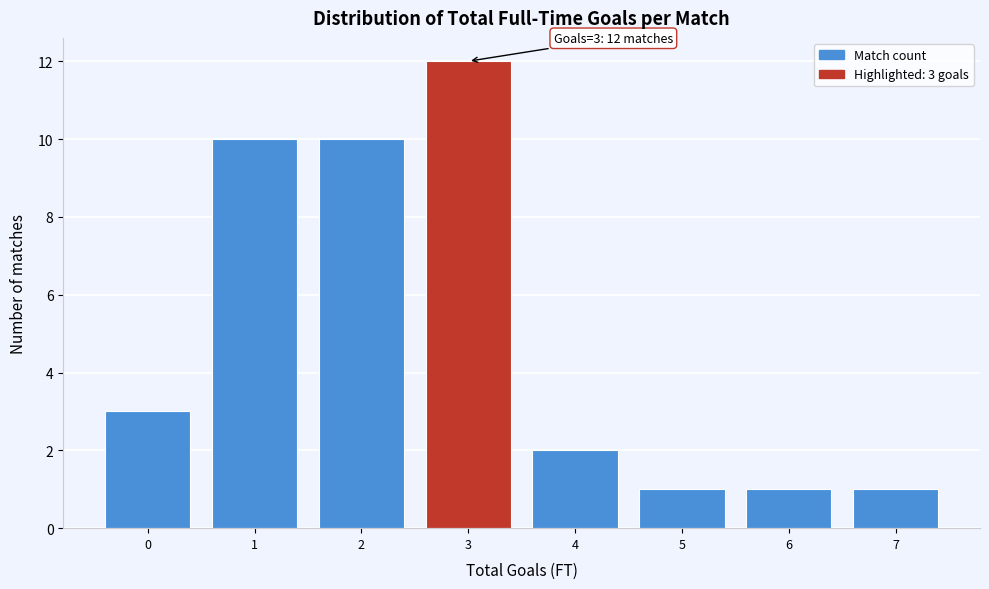

Over which range of the x-axis is the bar tallest?

2.5 to 3.5